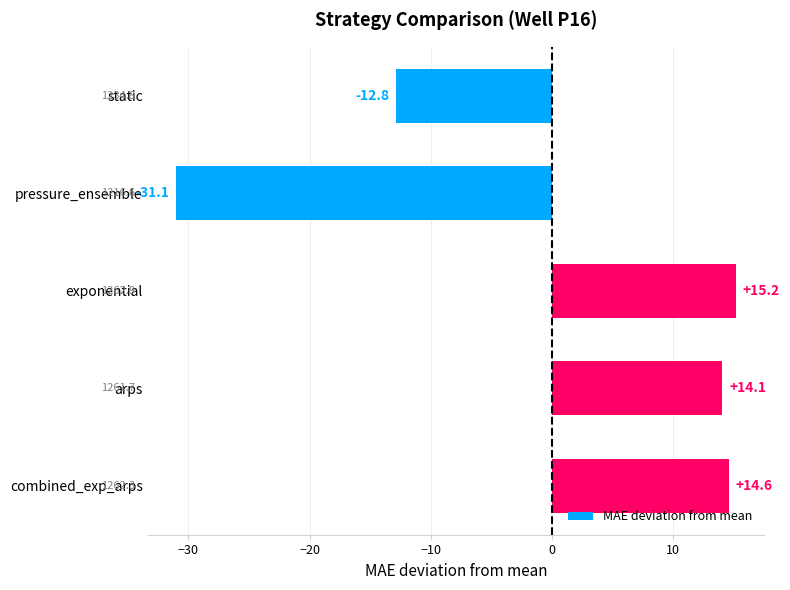

At which label is the value closest to -7?

static